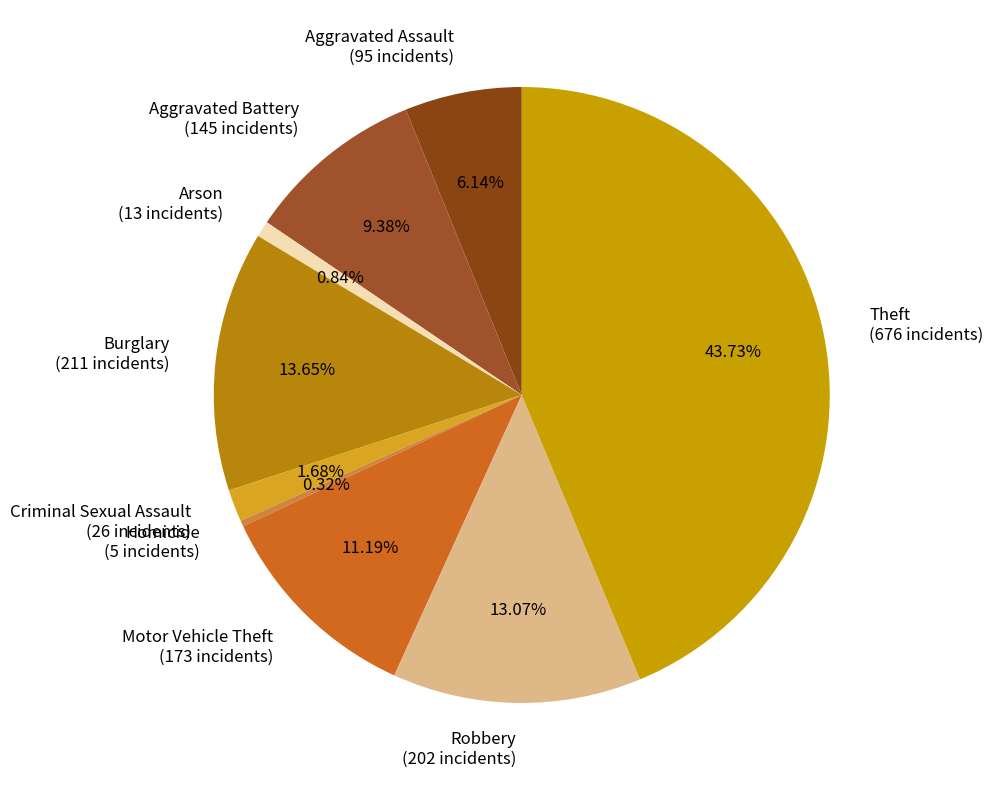

Rank the categories by value from highest to lowest.

Theft, Burglary, Robbery, Motor Vehicle Theft, Aggravated Battery, Aggravated Assault, Criminal Sexual Assault, Arson, Homicide